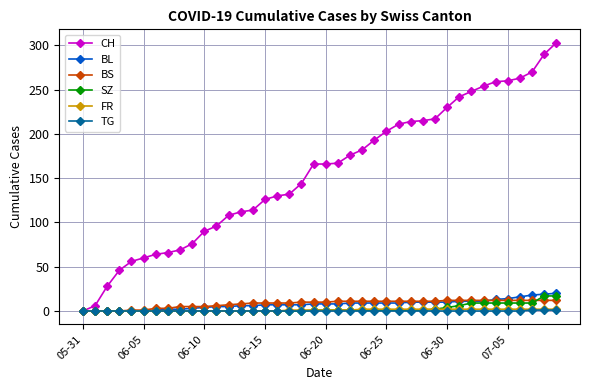

What is the greatest value displayed?

303